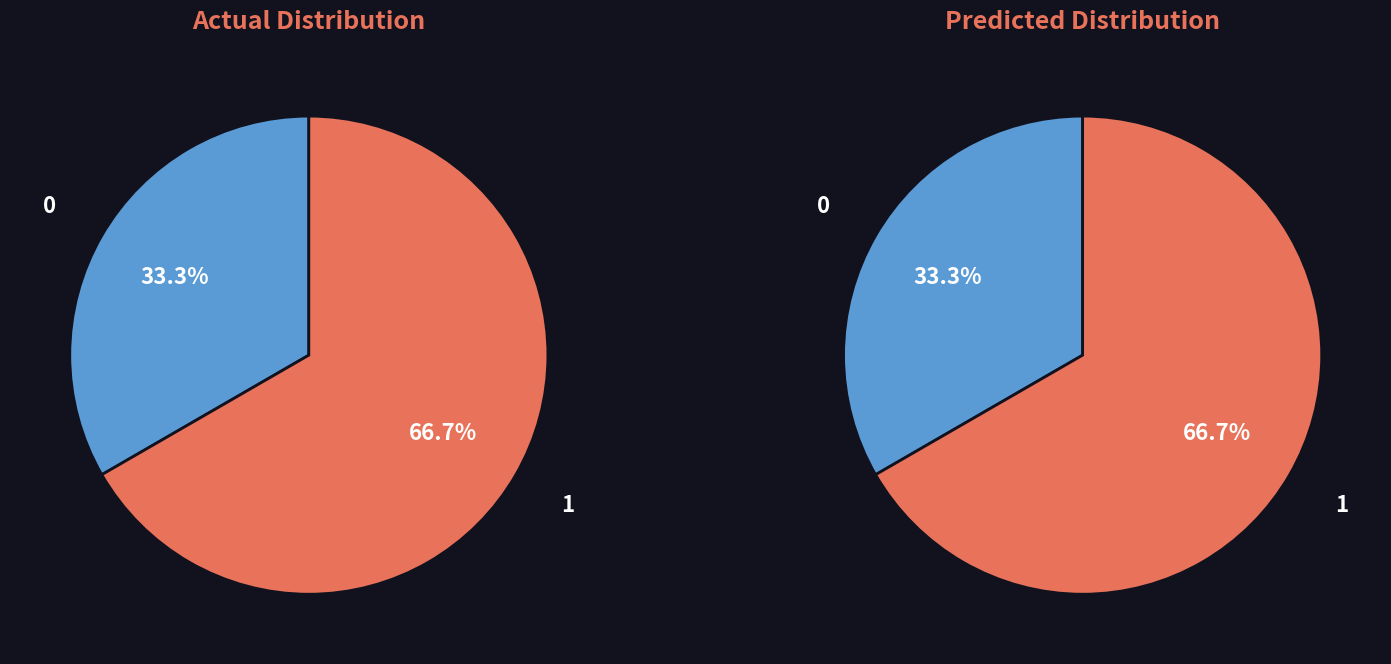

Is it true that Macromolecule is 52% of the pie?

False